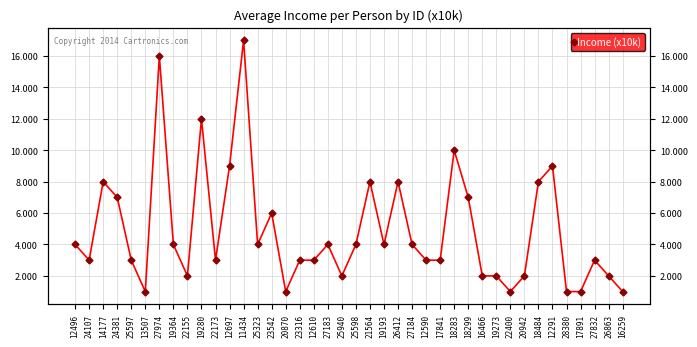

List the labels in order of value, smallest first.

13507, 20870, 22400, 28380, 17891, 16259, 22155, 25940, 16466, 19273, 20942, 26863, 24107, 25597, 22173, 23316, 12610, 12590, 17841, 27832, 12496, 19364, 25323, 27183, 25598, 19193, 27184, 23542, 24381, 18299, 14177, 21564, 26412, 18484, 12697, 12291, 18283, 19280, 27974, 11434